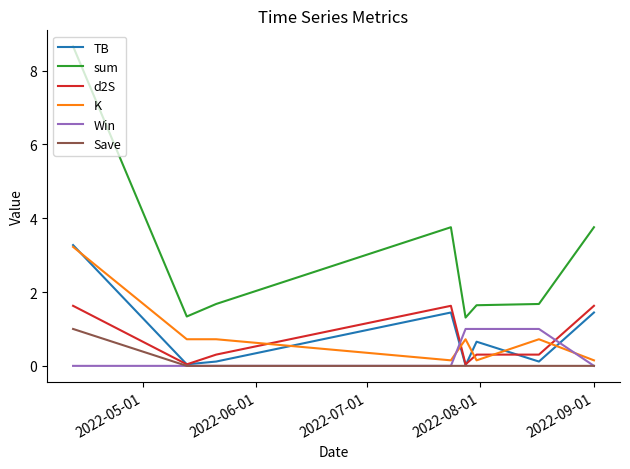

Which series has the largest range (max minus min)?

sum